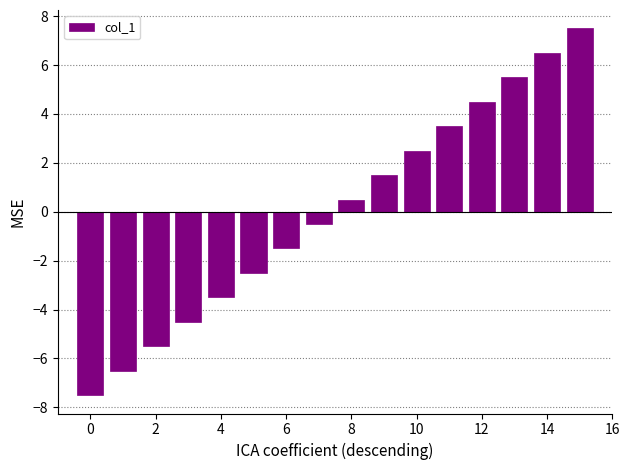

What is the greatest value displayed?

7.5